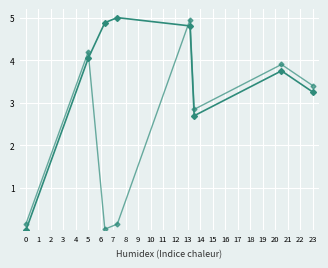

The value of Target (alt) at 5 is 2.9. True or false?

False